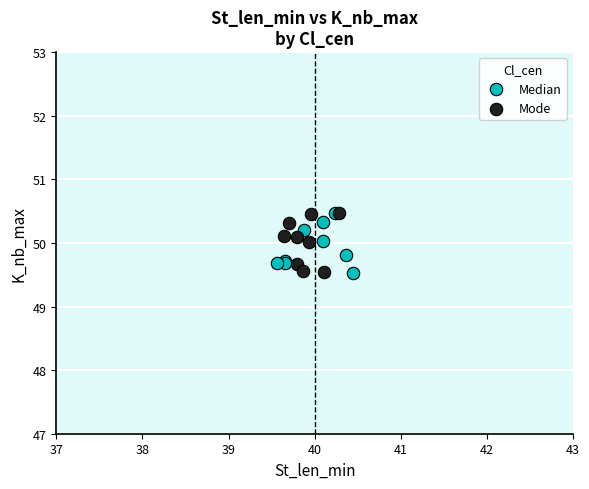

What are all the series names shown in the legend?

Median, Mode